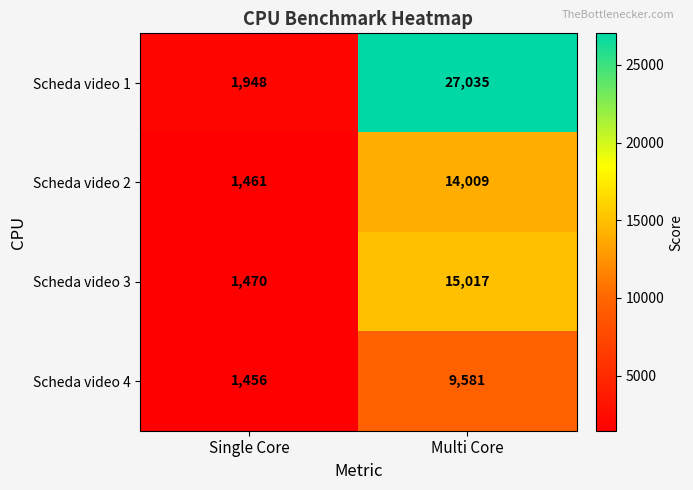

What is the total value across all series at Multi Core?

65642